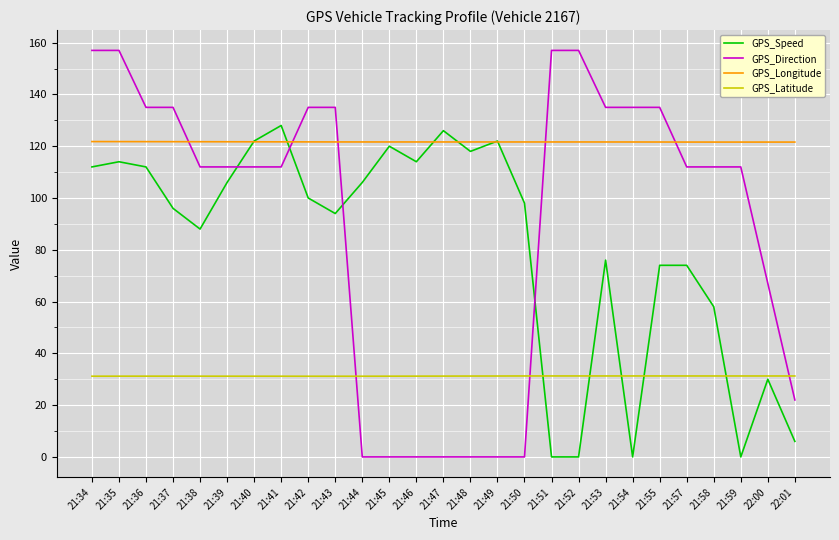

What is the difference between the maximum and second lowest values in the GPS_Longitude series?

0.2